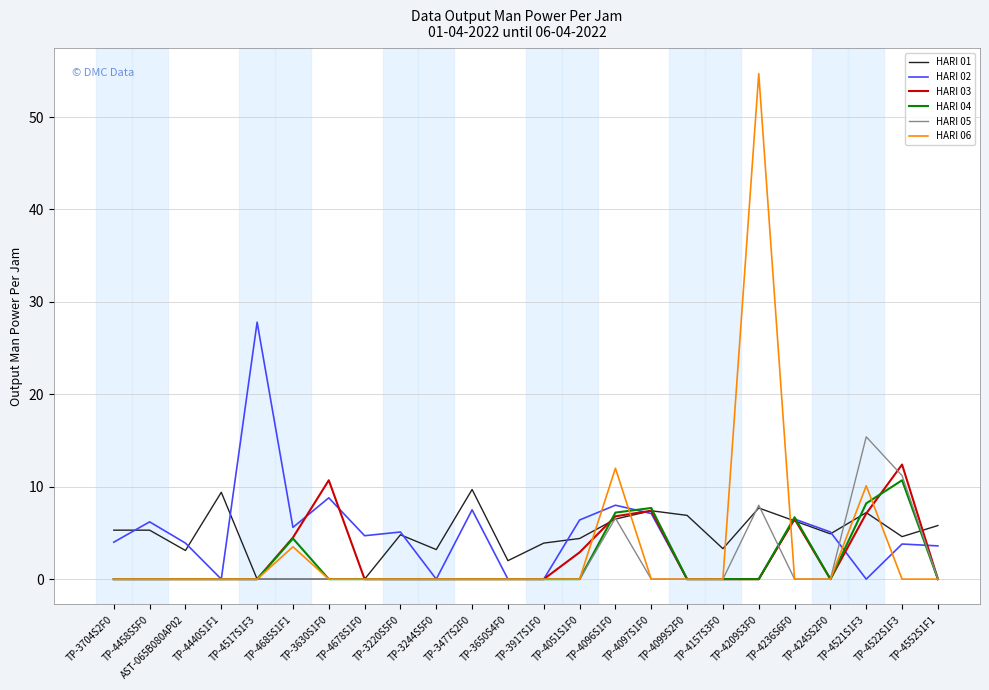

Between TP-4097S1F0 and TP-4245S2F0, which series saw the biggest shift?

HARI 04